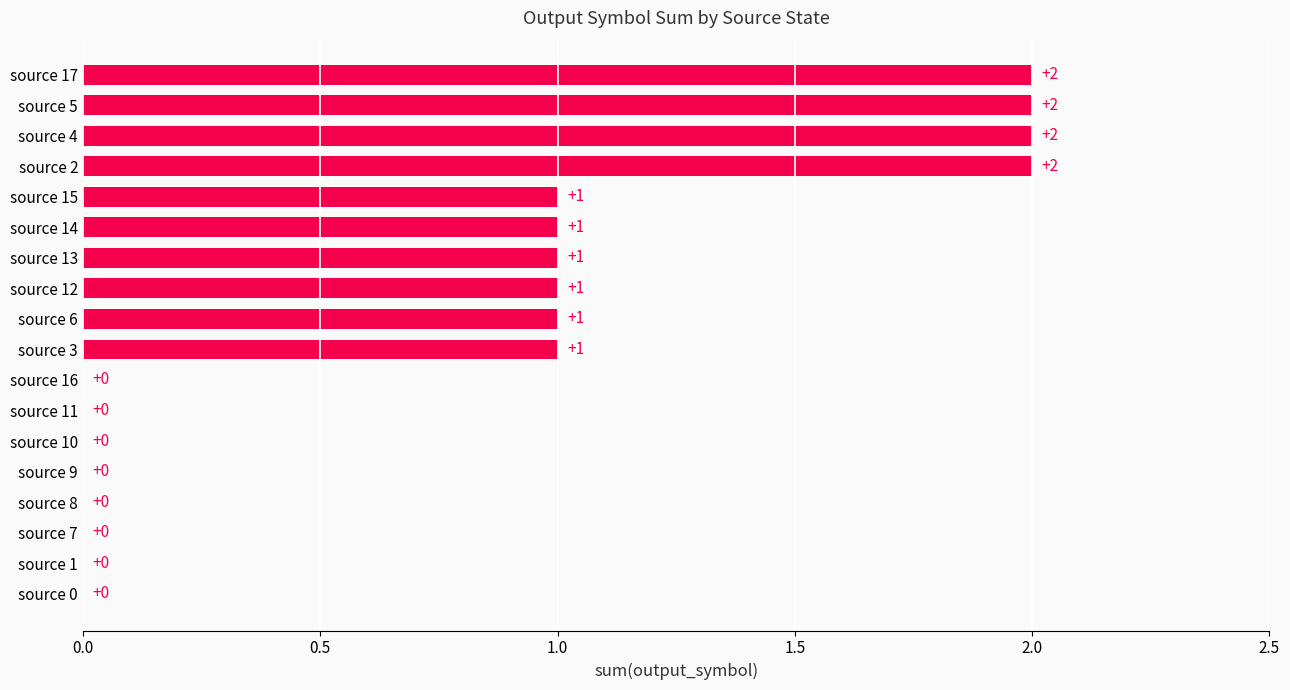

How many values are between 0 and 1?

14